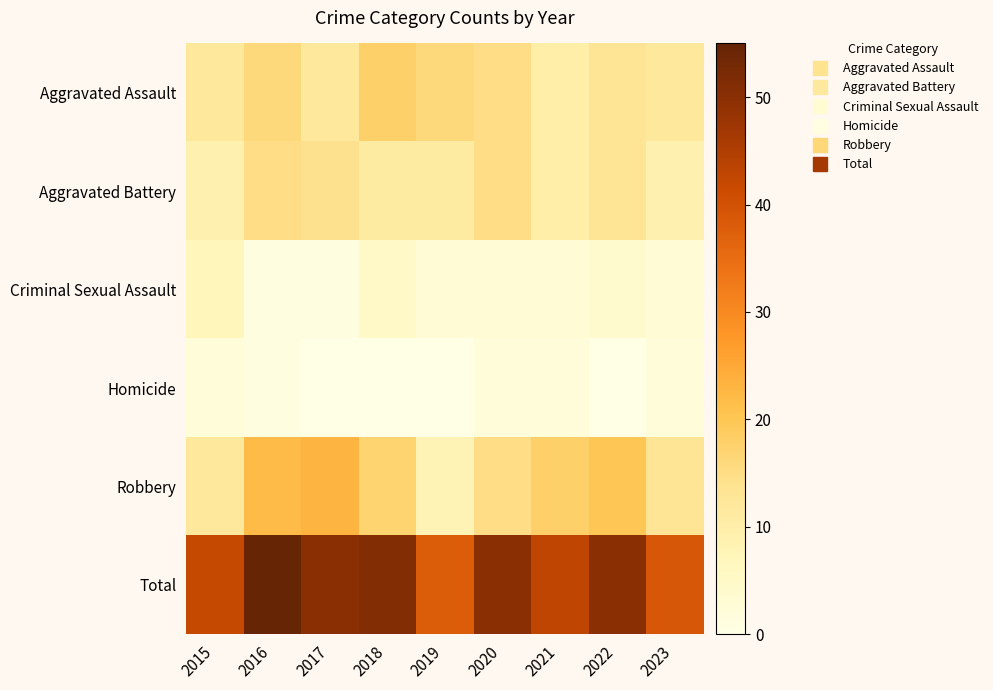

Reading left to right, extract all data points from this chart.

Aggravated Assault: 2015=12	2016=16	2017=12	2018=18	2019=16	2020=15	2021=10	2022=13	2023=12
Aggravated Battery: 2015=9	2016=15	2017=14	2018=11	2019=11	2020=15	2021=10	2022=13	2023=9
Criminal Sexual Assault: 2015=7	2016=1	2017=1	2018=5	2019=3	2020=3	2021=3	2022=4	2023=3
Homicide: 2015=2	2016=1	2017=0	2018=0	2019=0	2020=2	2021=2	2022=0	2023=2
Robbery: 2015=12	2016=22	2017=23	2018=17	2019=8	2020=15	2021=18	2022=20	2023=13
Total: 2015=42	2016=55	2017=50	2018=51	2019=38	2020=50	2021=43	2022=50	2023=39